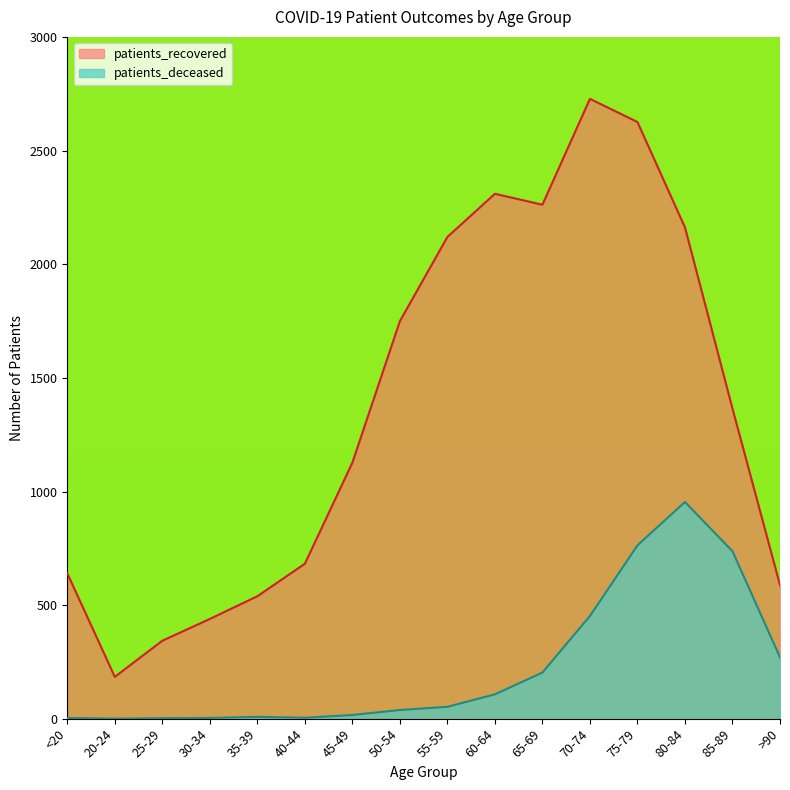

How many data points in patients_recovered are less than 1365?

8